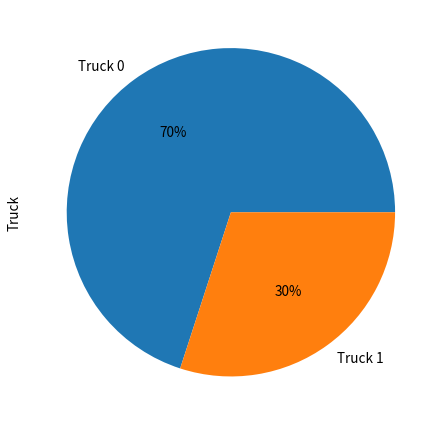

Count the number of slices in the pie.

2